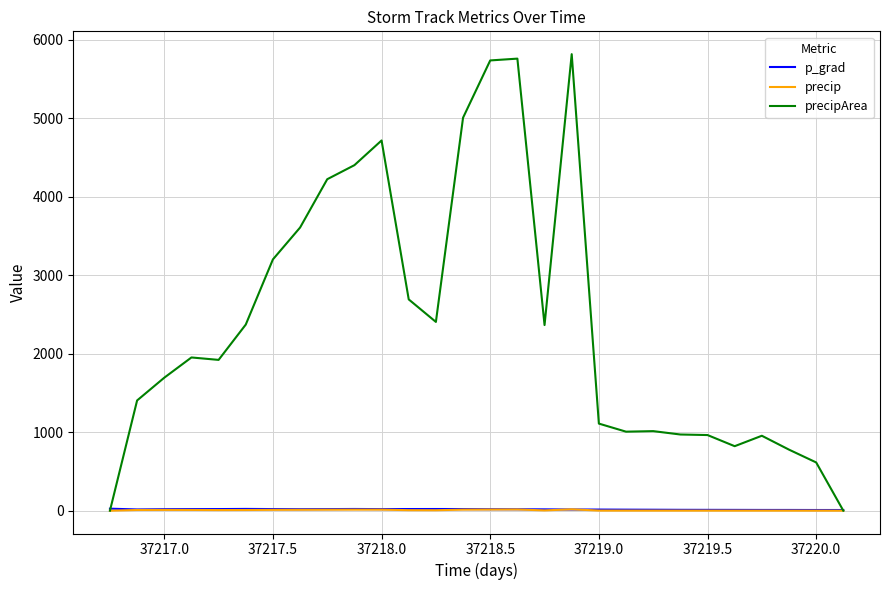

Which series has the widest spread of values?

precipArea